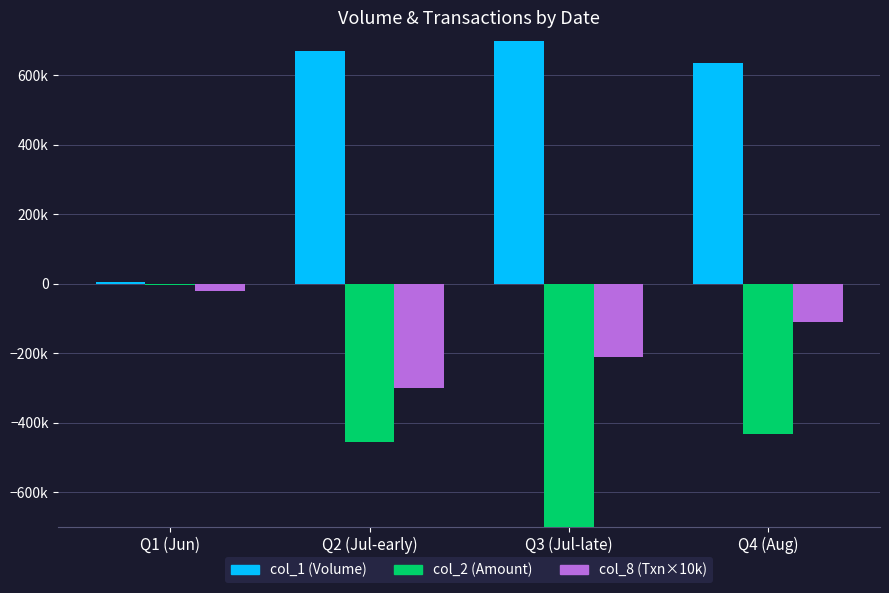

List the series in order of their overall mean, highest first.

col_1 (Volume), col_8 (Txn×10k), col_2 (Amount)